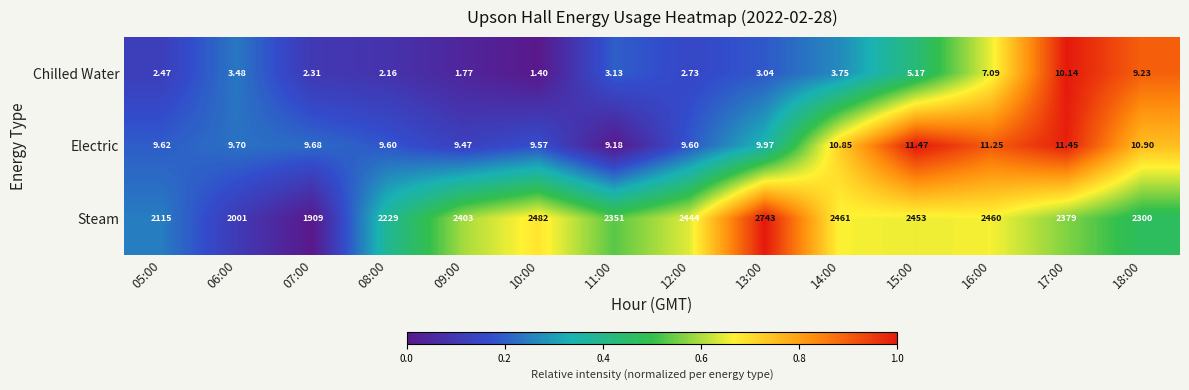

List the series in order of their peak value, highest first.

Steam, Electric, Chilled Water